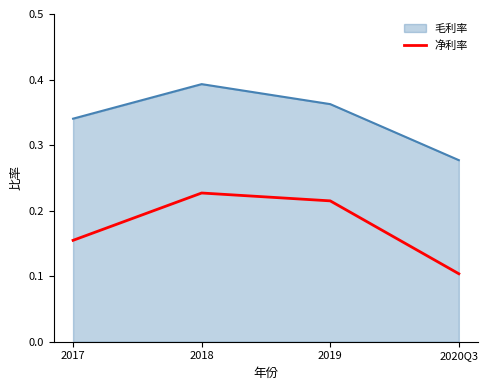

What is the minimum value shown in the chart?

0.1